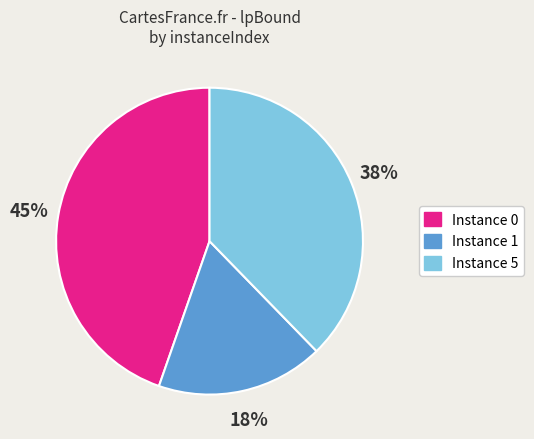

Count the number of slices in the pie.

3